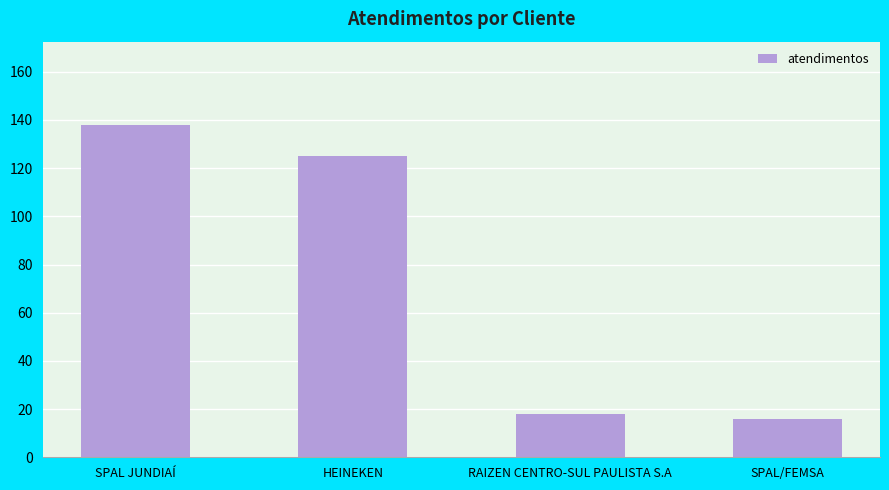

What is the average value?

74